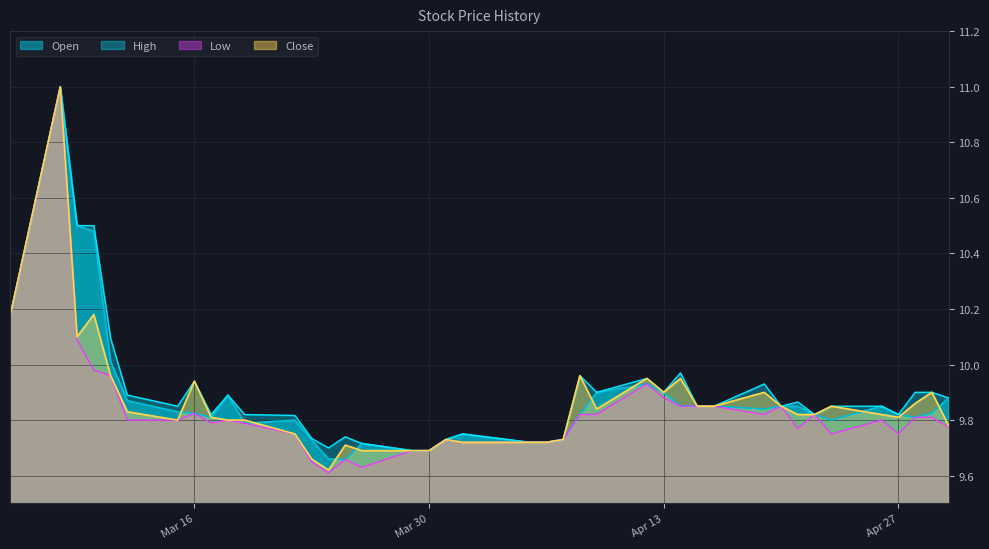

Reading left to right, what are all the values shown in this chart?

Open: 10.2	11.0	10.5	10.5	10.0	9.9	9.8	9.8	9.8	9.9	9.8	9.8	9.7	9.7	9.7	9.7	9.7	9.7	9.7	9.8	9.7	9.7	9.7	9.8	9.9	9.9	9.9	9.8	9.8	9.8	9.8	9.8	9.8	9.8	9.8	9.8	9.8	9.8	9.8	9.9
High: 10.2	11.0	10.5	10.5	10.1	9.9	9.8	9.9	9.8	9.9	9.8	9.8	9.7	9.7	9.7	9.7	9.7	9.7	9.7	9.8	9.7	9.7	9.7	10.0	9.9	9.9	9.9	10.0	9.8	9.8	9.9	9.8	9.9	9.8	9.8	9.8	9.8	9.9	9.9	9.9
Low: 10.2	11.0	10.1	10.0	10.0	9.8	9.8	9.8	9.8	9.8	9.8	9.8	9.7	9.6	9.7	9.6	9.7	9.7	9.7	9.7	9.7	9.7	9.7	9.8	9.8	9.9	9.9	9.8	9.8	9.8	9.8	9.8	9.8	9.8	9.8	9.8	9.8	9.8	9.8	9.8
Close: 10.2	11.0	10.1	10.2	10.0	9.8	9.8	9.9	9.8	9.8	9.8	9.8	9.7	9.6	9.7	9.7	9.7	9.7	9.7	9.7	9.7	9.7	9.7	10.0	9.8	9.9	9.9	9.9	9.8	9.8	9.9	9.8	9.8	9.8	9.8	9.8	9.8	9.9	9.9	9.8